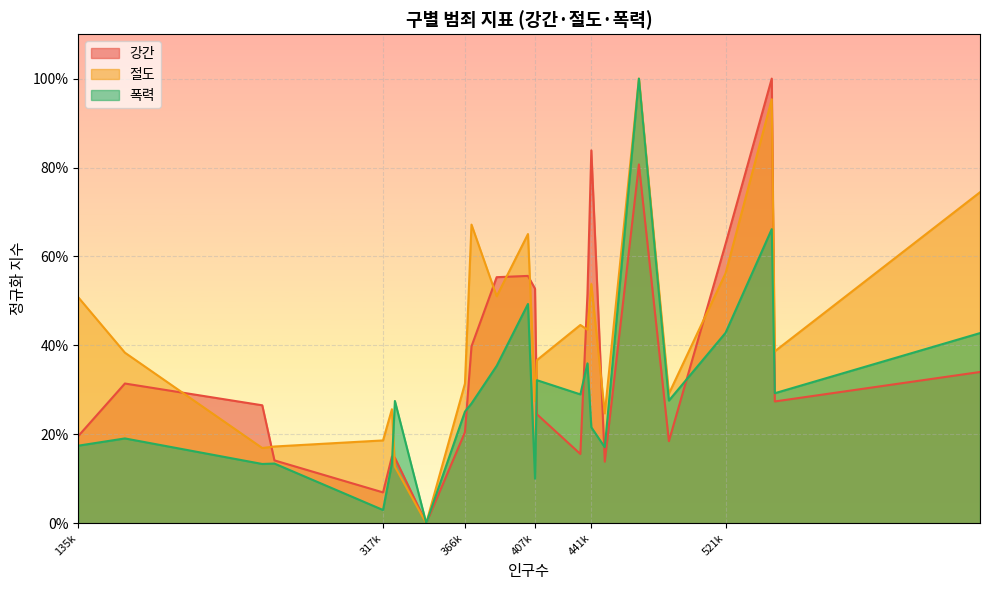

How many values in the 절도 series exceed 0?

23